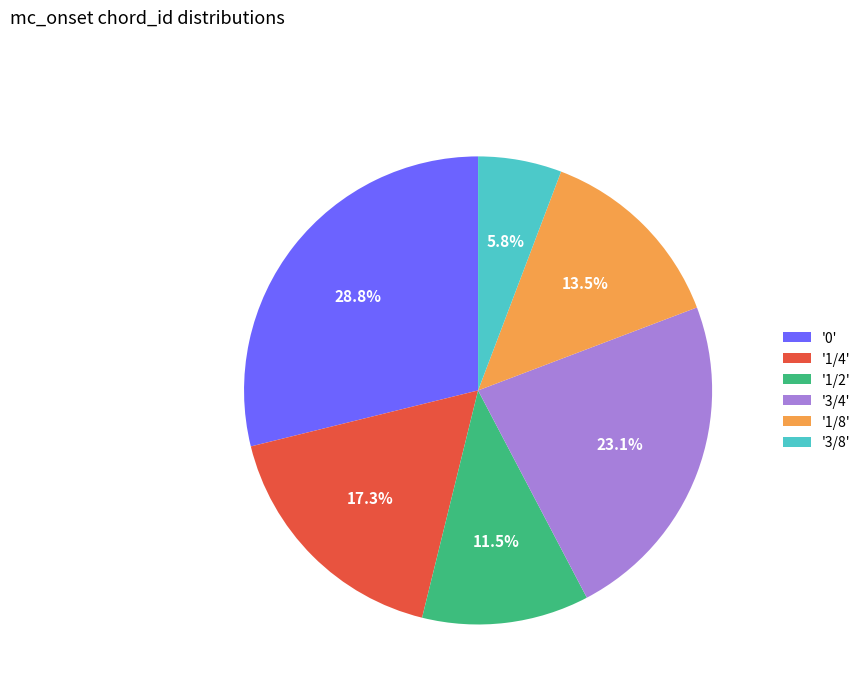

Approximately how many times larger is the value at '1/2' compared to '3/8'?

2.0